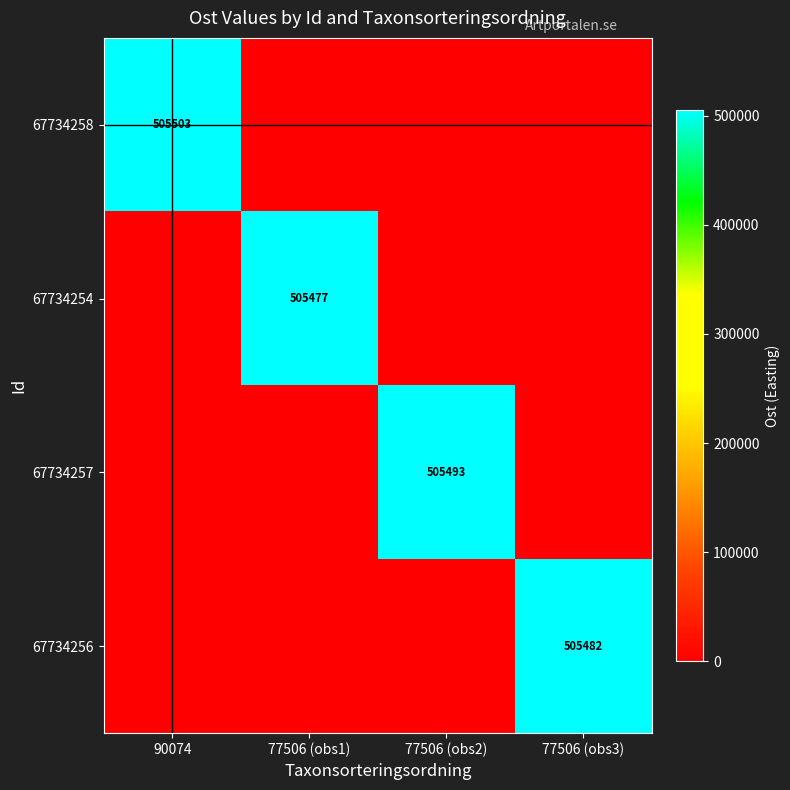

Is it true that 67734256 equals 505482 at 77506 (obs3)?

True